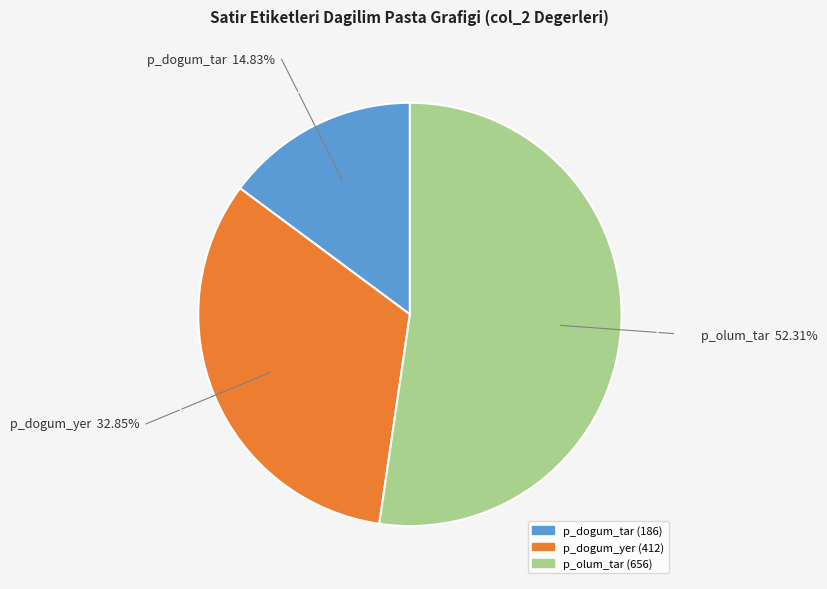

How many segments does this pie chart have?

3